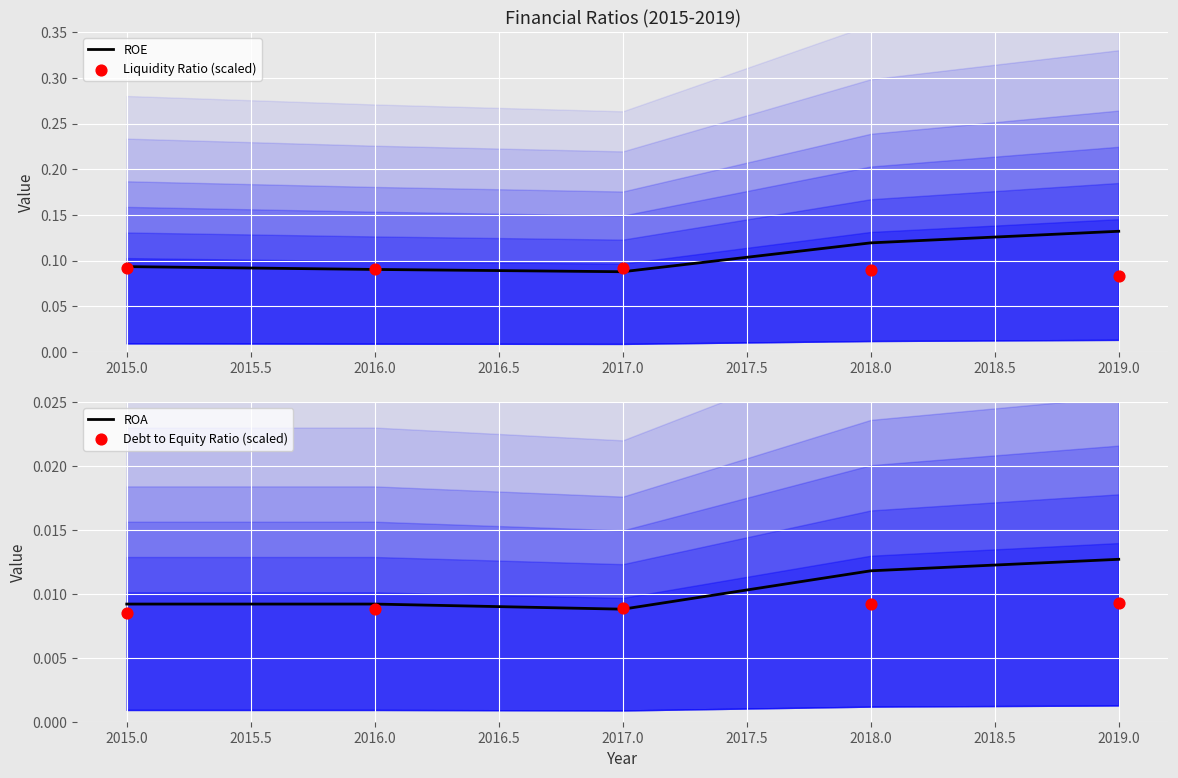

True or false: ROE has a value of 0.0 at 2015.0.

False